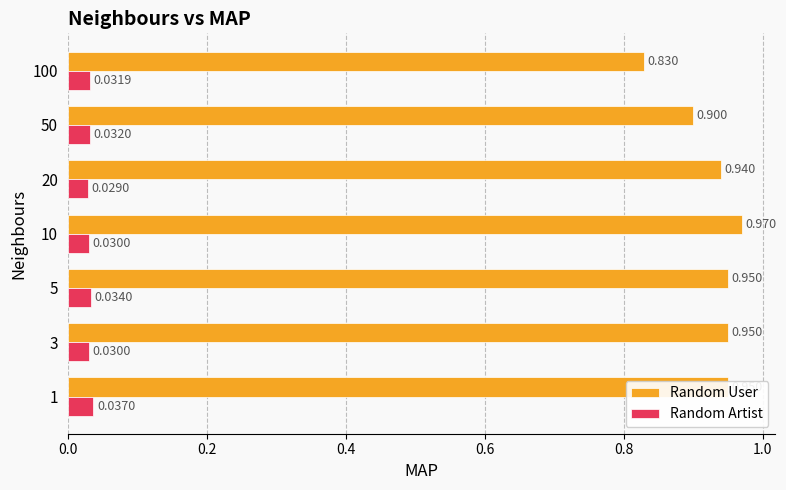

Rank the series at 1 from highest to lowest value.

Random User, Random Artist